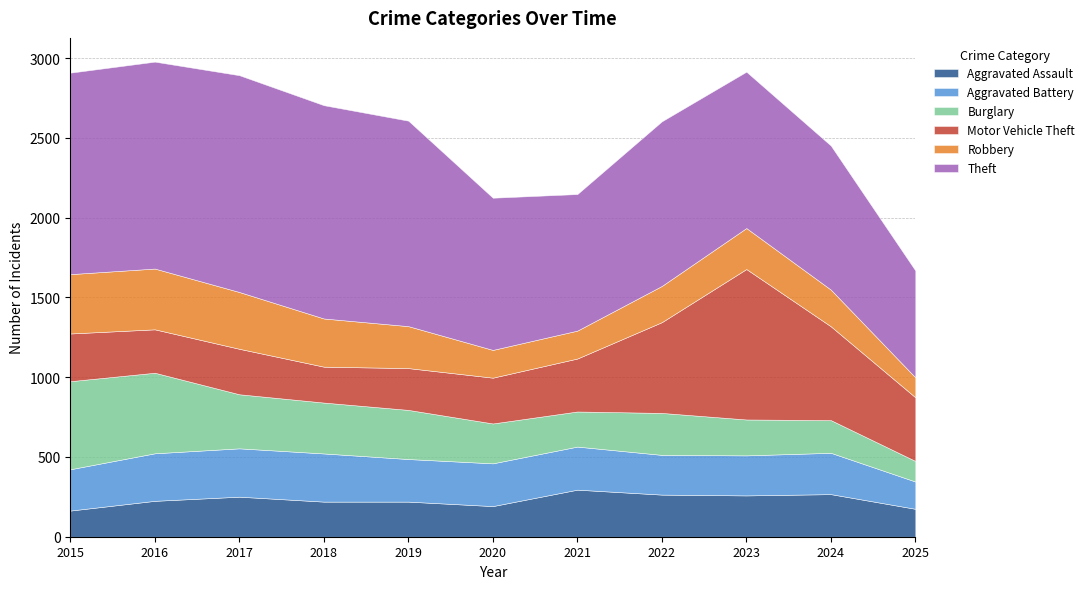

Reading left to right, list all the values displayed in this chart.

Aggravated Assault: 2015=164	2016=225	2017=251	2018=220	2019=220	2020=192	2021=295	2022=264	2023=259	2024=267	2025=175
Aggravated Battery: 2015=259	2016=298	2017=303	2018=302	2019=267	2020=268	2021=270	2022=249	2023=251	2024=259	2025=171
Burglary: 2015=552	2016=505	2017=339	2018=319	2019=308	2020=250	2021=220	2022=263	2023=225	2024=205	2025=129
Motor Vehicle Theft: 2015=299	2016=272	2017=285	2018=225	2019=262	2020=287	2021=332	2022=569	2023=943	2024=588	2025=399
Robbery: 2015=372	2016=381	2017=356	2018=302	2019=263	2020=174	2021=175	2022=227	2023=257	2024=230	2025=125
Theft: 2015=1263	2016=1297	2017=1359	2018=1337	2019=1288	2020=954	2021=856	2022=1032	2023=980	2024=903	2025=670